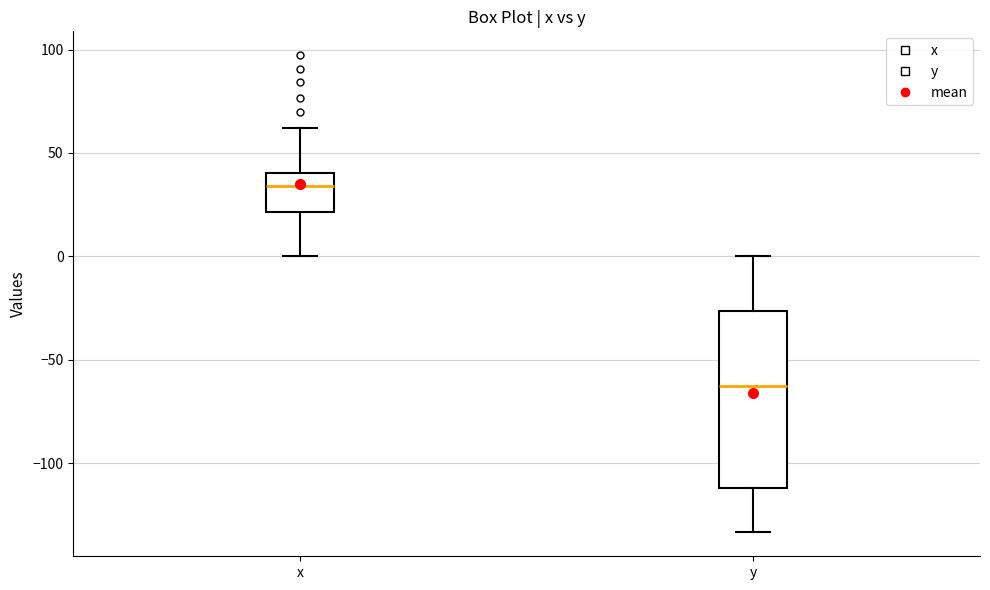

Where is the upper edge of the box for y on the y-axis? The values are not printed on the chart, so give them approximately, as read against the axis.

-25